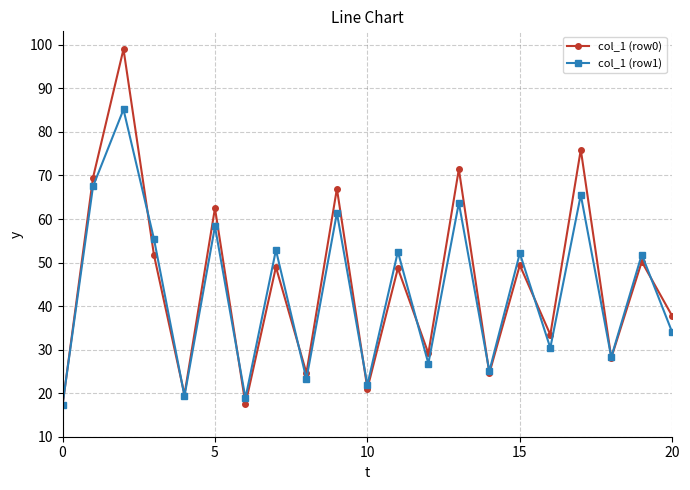

How many interior local valleys does the col_1 (row1) series have?

8